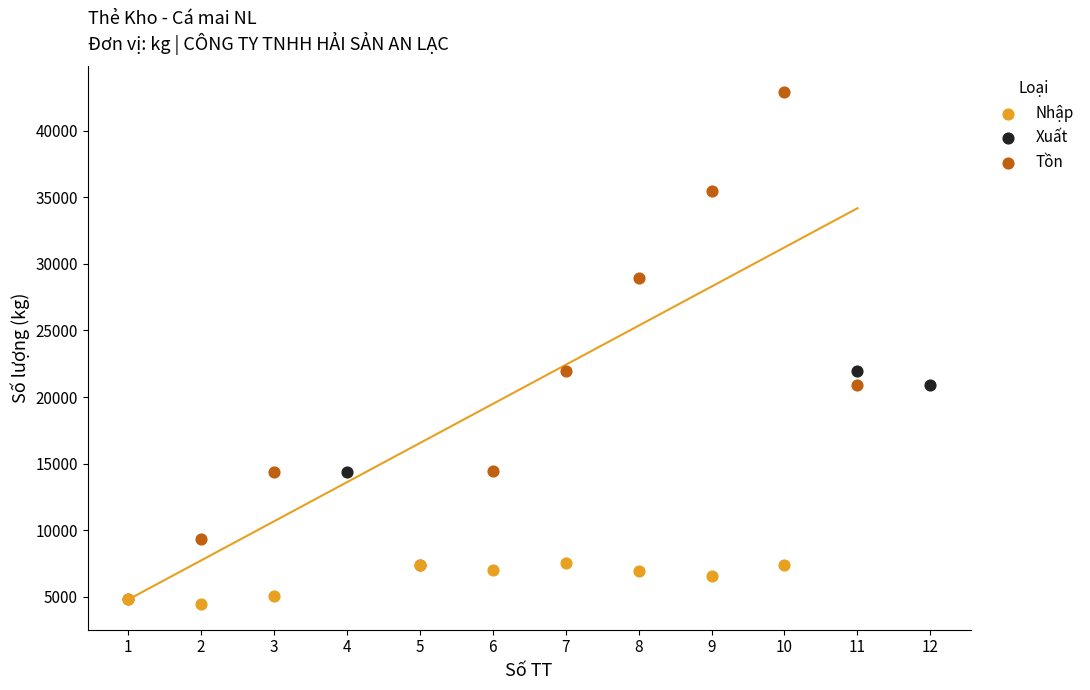

Which series has the largest Y range (max minus min)?

Tồn